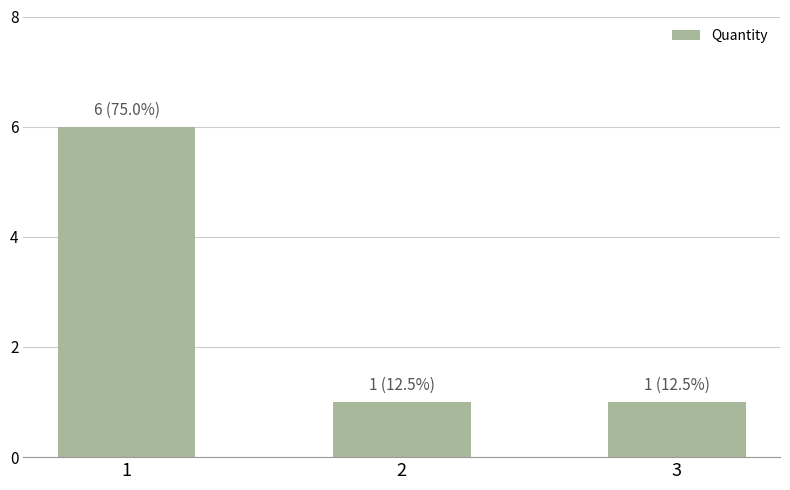

Is it true that the value at 2 is 0?

False